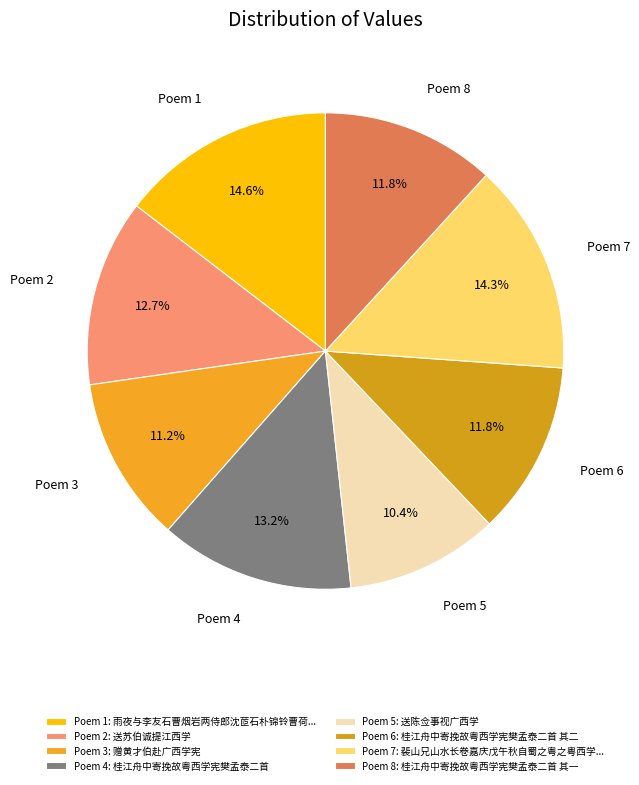

To the nearest percent, what is the difference between the largest and smallest slice percentages?

4%